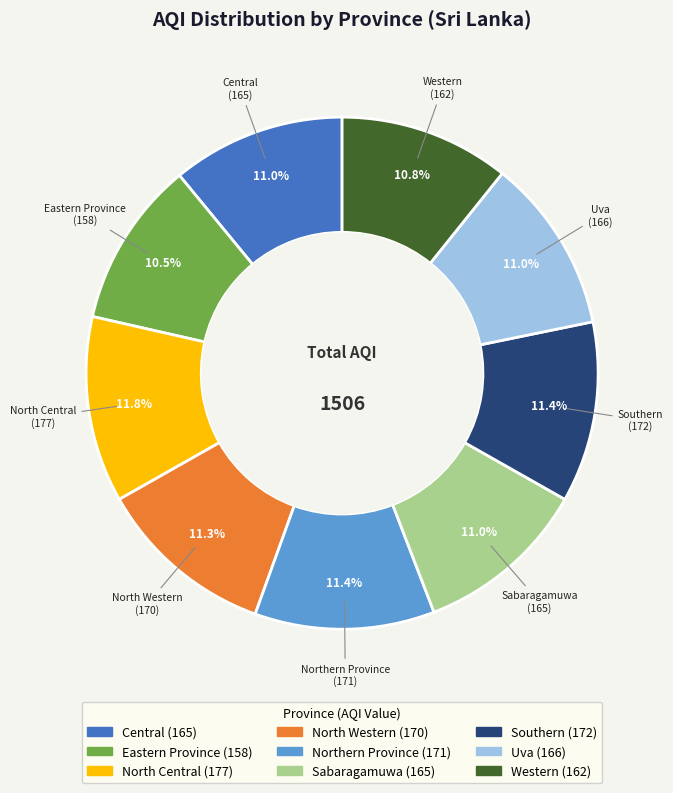

Is the sum of Uva and Southern greater than half?

No